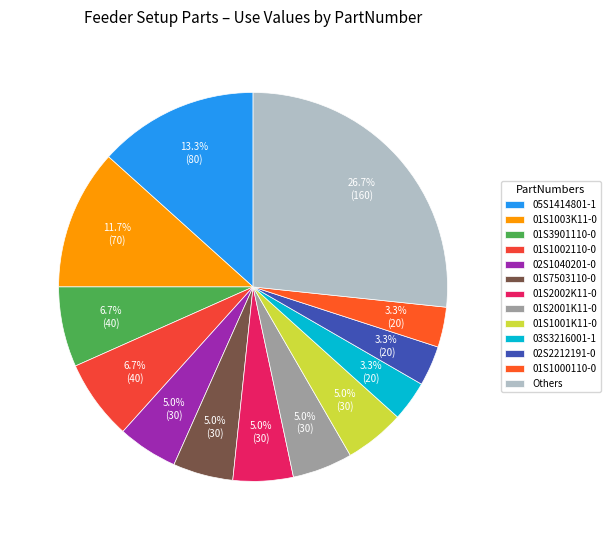

What is the largest slice in the pie chart?

Others